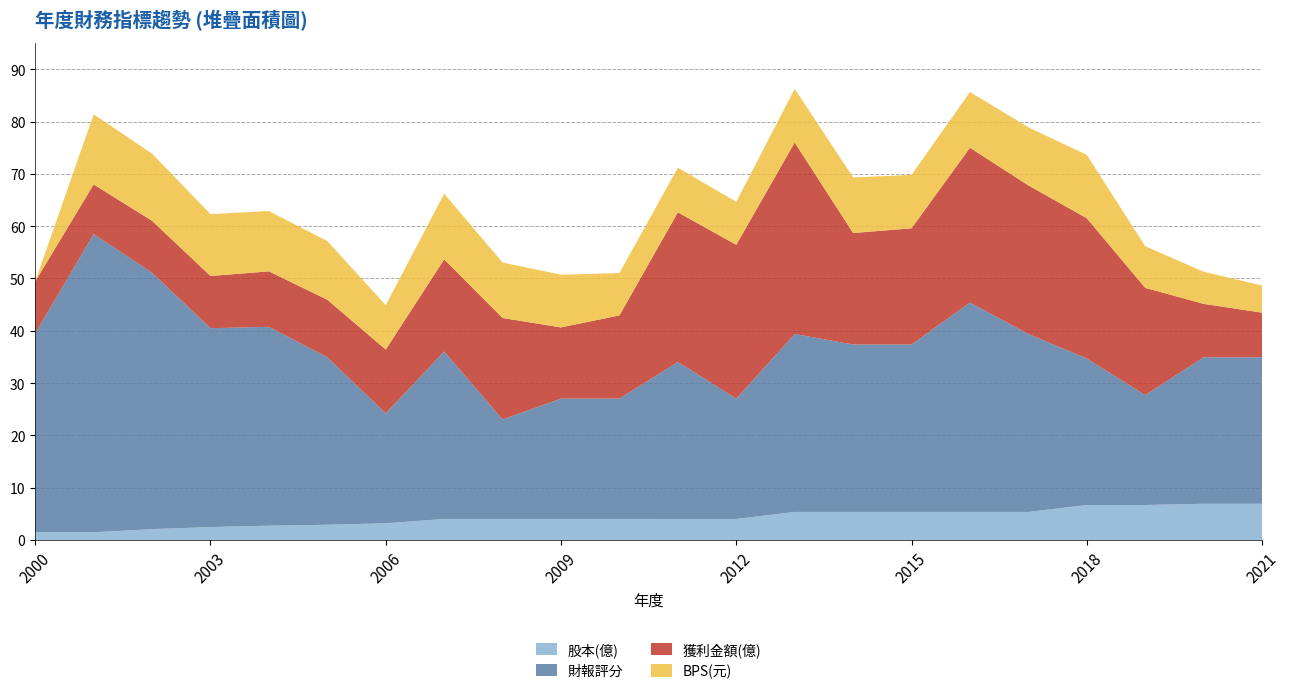

Reading left to right, what are all the values shown in this chart?

股本(億): 2000=1.5	2001=1.5	2002=2.1	2003=2.5	2004=2.8	2005=2.9	2006=3.2	2007=4.0	2008=4.0	2009=4.0	2010=4.0	2011=4.0	2012=4.0	2013=5.4	2014=5.4	2015=5.4	2016=5.4	2017=5.4	2018=6.7	2019=6.7	2020=7.0	2021=7.0
財報評分: 2000=38.0	2001=57.0	2002=49.0	2003=38.0	2004=38.0	2005=32.0	2006=21.0	2007=32.0	2008=19.0	2009=23.0	2010=23.0	2011=30.0	2012=23.0	2013=34.0	2014=32.0	2015=32.0	2016=40.0	2017=34.0	2018=28.0	2019=21.0	2020=28.0	2021=28.0
獲利金額(億): 2000=9.9	2001=9.5	2002=9.9	2003=10.0	2004=10.6	2005=11.0	2006=12.2	2007=17.6	2008=19.4	2009=13.6	2010=15.9	2011=28.6	2012=29.4	2013=36.6	2014=21.3	2015=22.2	2016=29.6	2017=28.4	2018=26.8	2019=20.5	2020=10.2	2021=8.5
BPS(元): 2000=0.0	2001=13.4	2002=12.8	2003=11.8	2004=11.5	2005=11.2	2006=8.5	2007=12.6	2008=10.6	2009=10.1	2010=8.1	2011=8.5	2012=8.2	2013=10.3	2014=10.6	2015=10.2	2016=10.7	2017=11.1	2018=12.1	2019=8.0	2020=6.1	2021=5.2